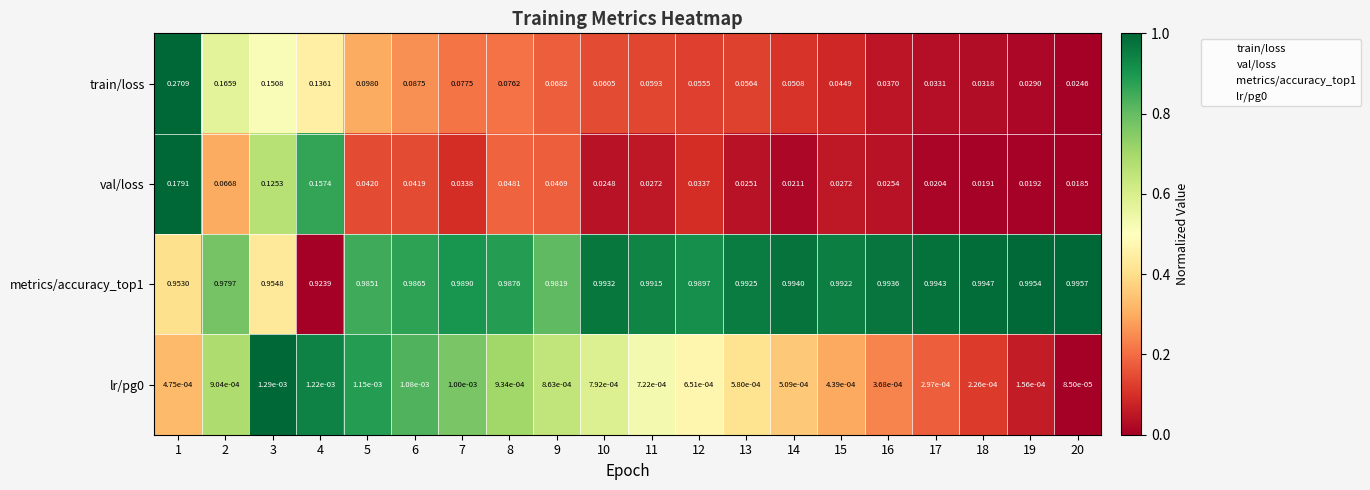

Which series has the widest spread of values?

train/loss